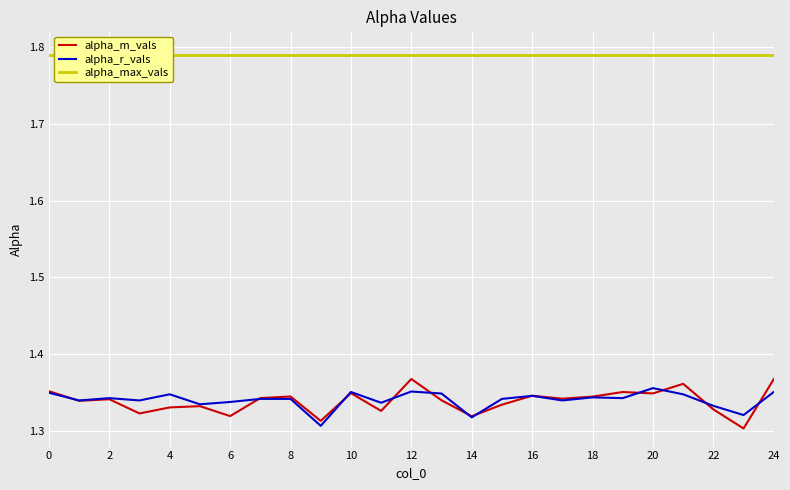

Which series has the largest total across all categories?

alpha_max_vals